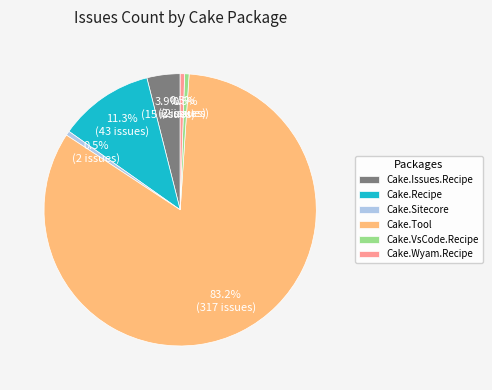

Is there a majority slice in this chart?

Yes